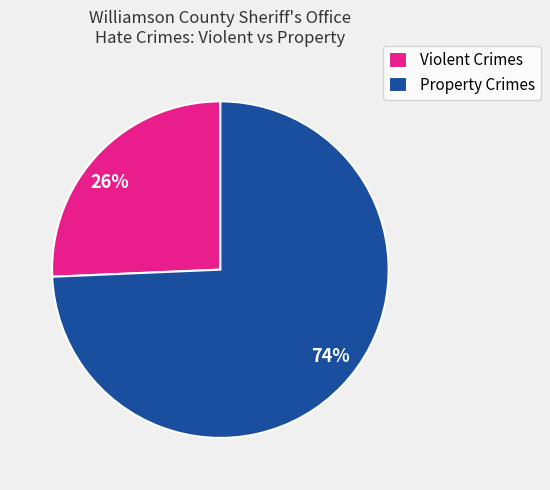

Is 26% the majority of the pie?

No